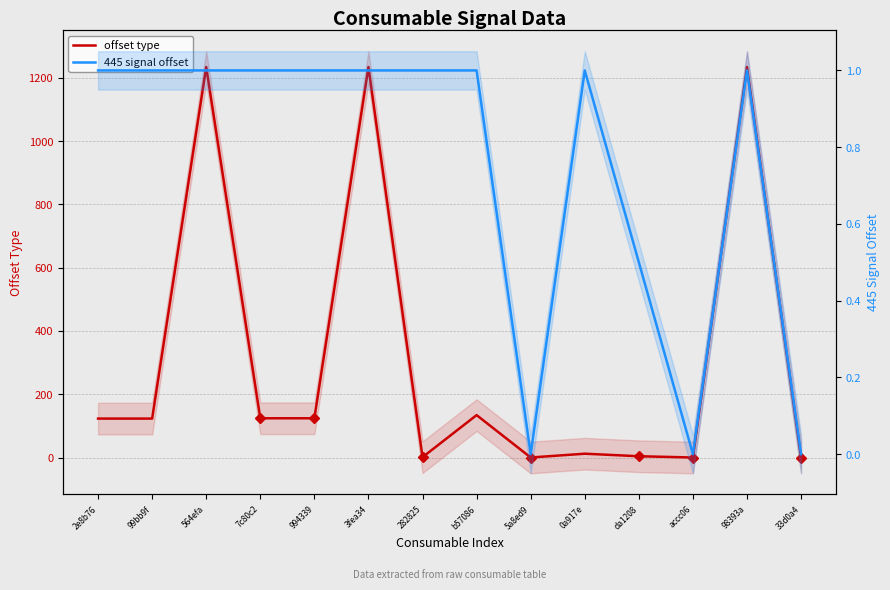

At which label does 445 signal offset reach its peak?

2e8b76